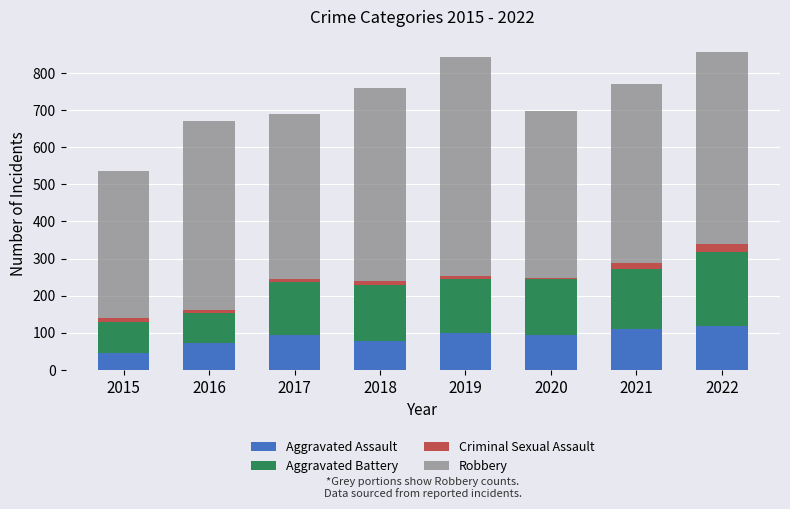

What is the sum of all Aggravated Assault values?

710